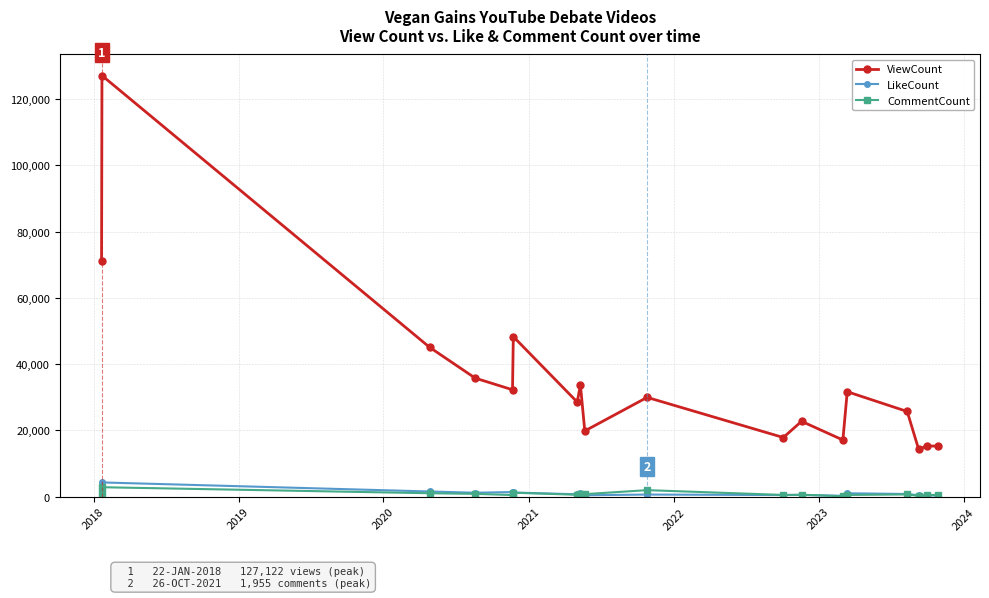

True or false: CommentCount and ViewCount intersect in this chart.

False